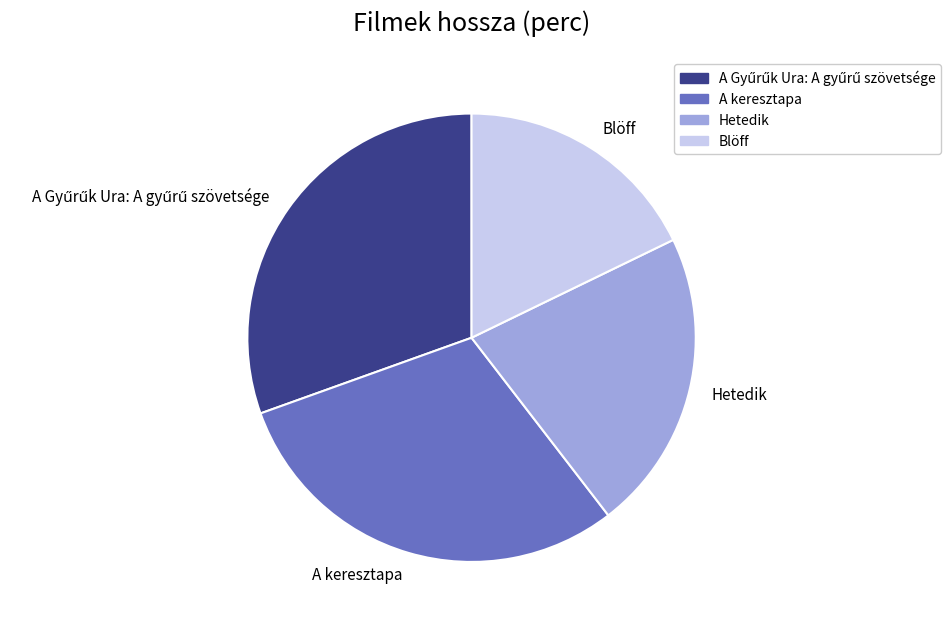

Does A keresztapa represent more than half of the total?

No